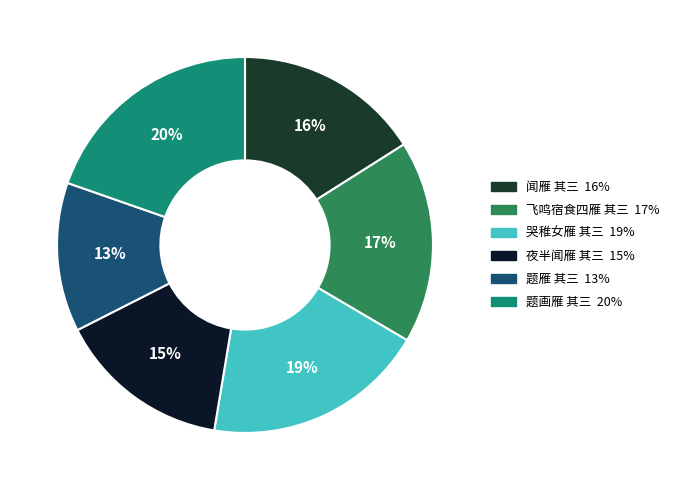

To the nearest percent, what percentage of the pie is 夜半闻雁 其三?

15%